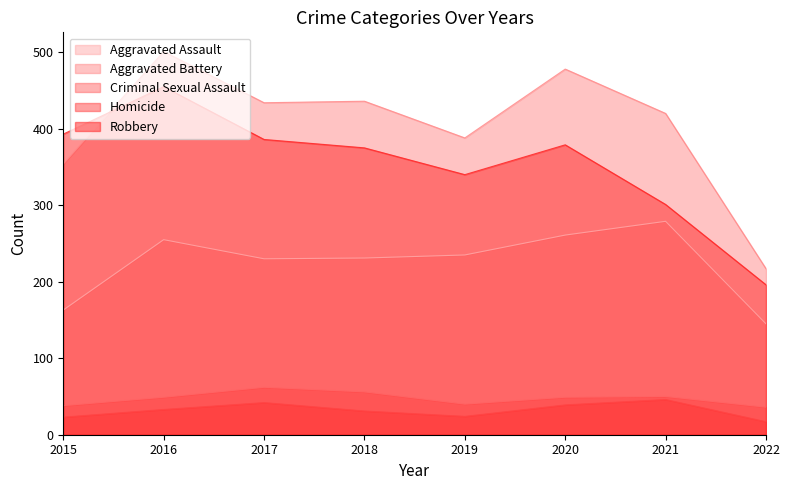

Reading left to right, extract all data points from this chart.

Aggravated Assault: 2015=163	2016=255	2017=230	2018=231	2019=235	2020=261	2021=279	2022=145
Aggravated Battery: 2015=354	2016=501	2017=434	2018=436	2019=388	2020=478	2021=420	2022=217
Criminal Sexual Assault: 2015=38	2016=49	2017=62	2018=56	2019=40	2020=49	2021=50	2022=36
Homicide: 2015=23	2016=33	2017=42	2018=31	2019=24	2020=39	2021=46	2022=17
Robbery: 2015=393	2016=455	2017=386	2018=375	2019=340	2020=379	2021=301	2022=196